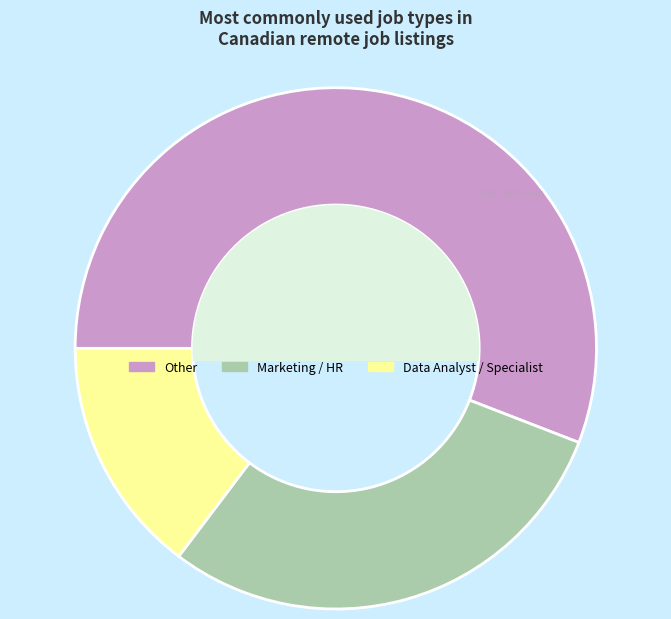

Does any single category account for the majority?

Yes